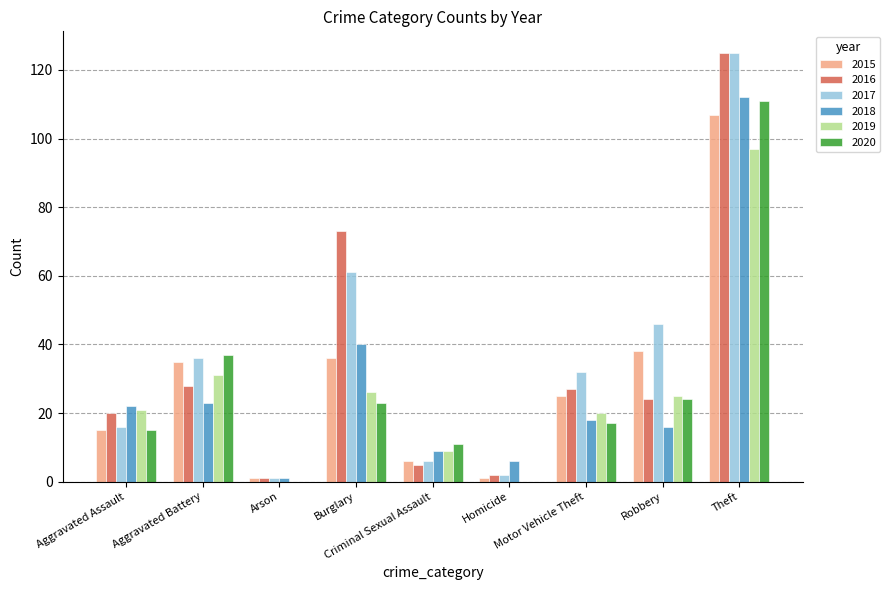

What is the highest value of the 2016 series?

125